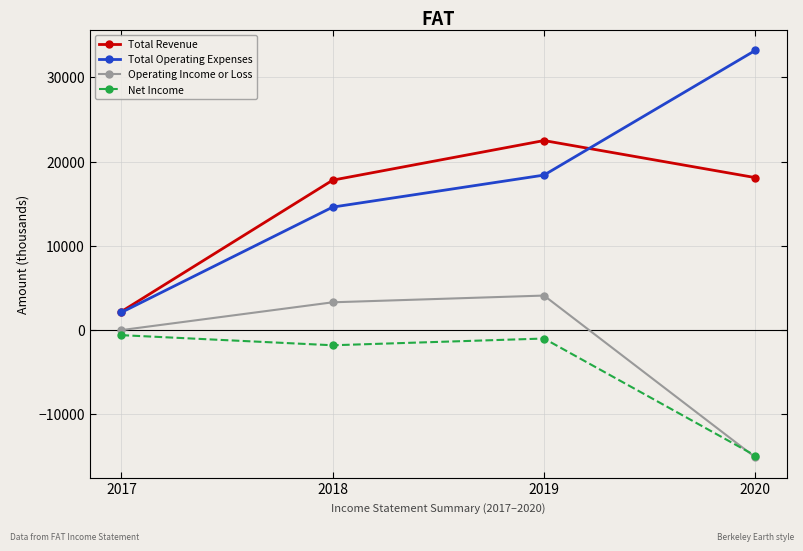

True or false: Net Income and Total Operating Expenses cross at least once.

False